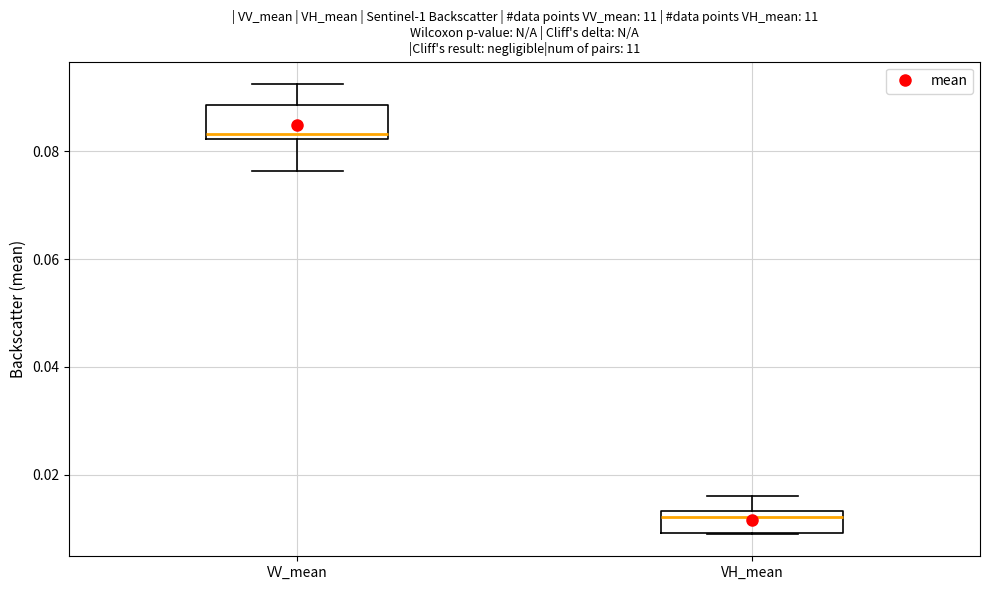

Which box is the tallest, from its lower edge to its upper edge?

VV_mean